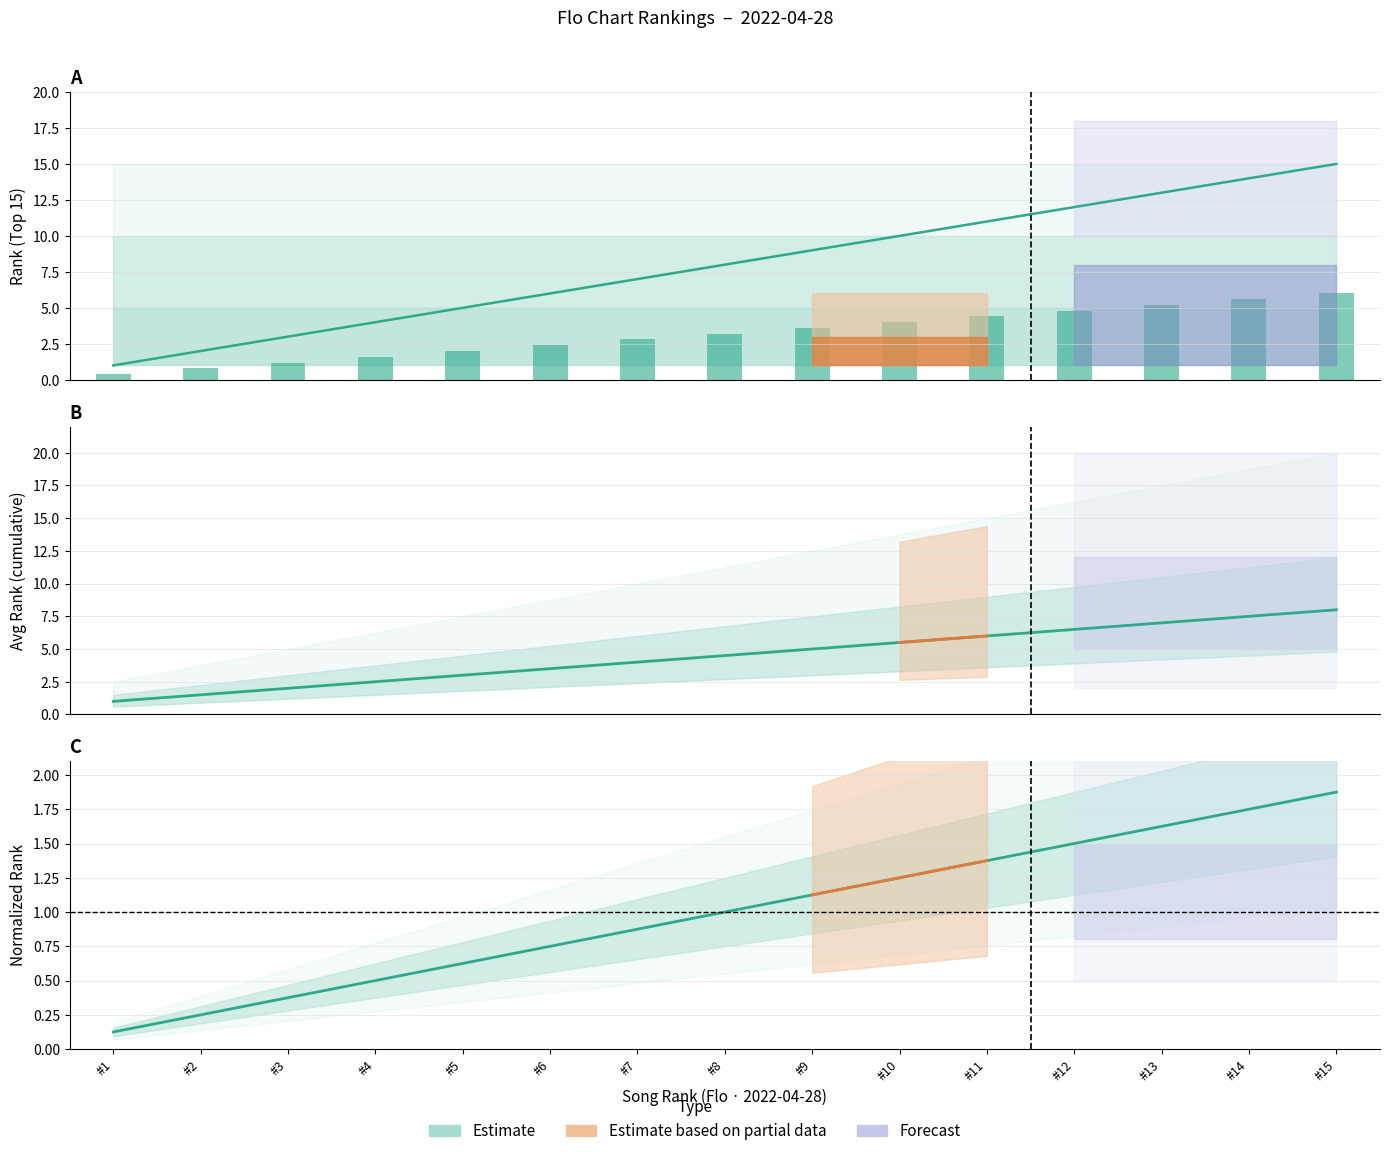

Rank the categories by value from highest to lowest.

#15, #14, #13, #12, #11, #10, #9, #8, #7, #6, #5, #4, #3, #2, #1